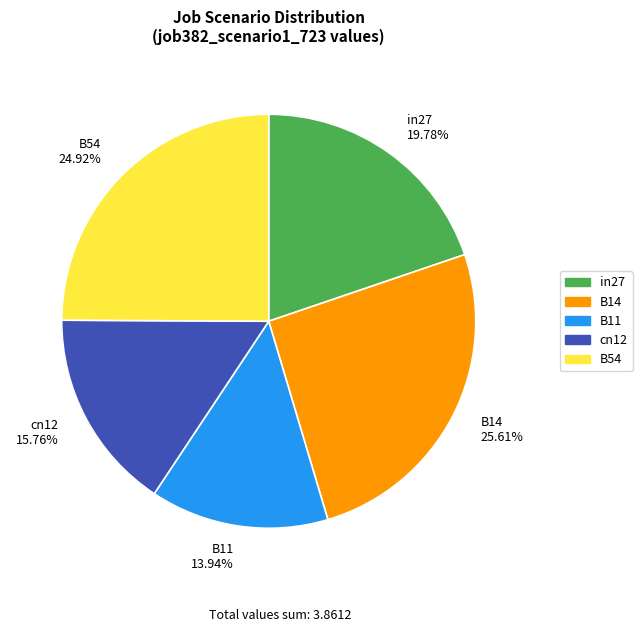

Is it true that B14 is 26% of the pie?

True